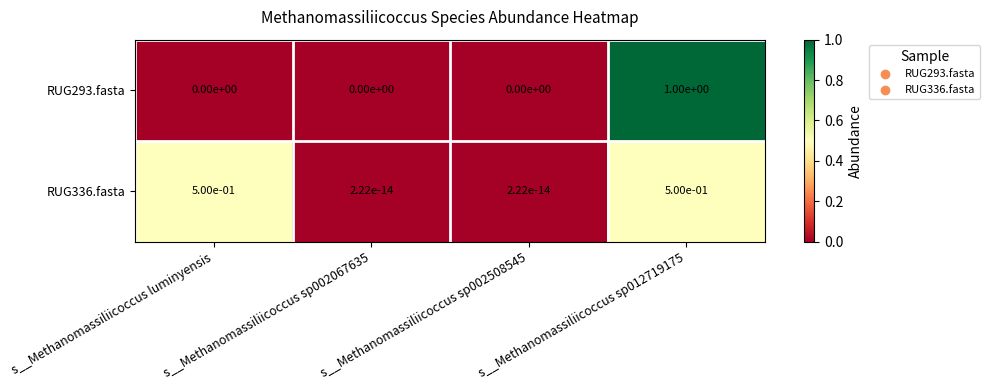

What is the sum of all RUG336.fasta values?

1.0